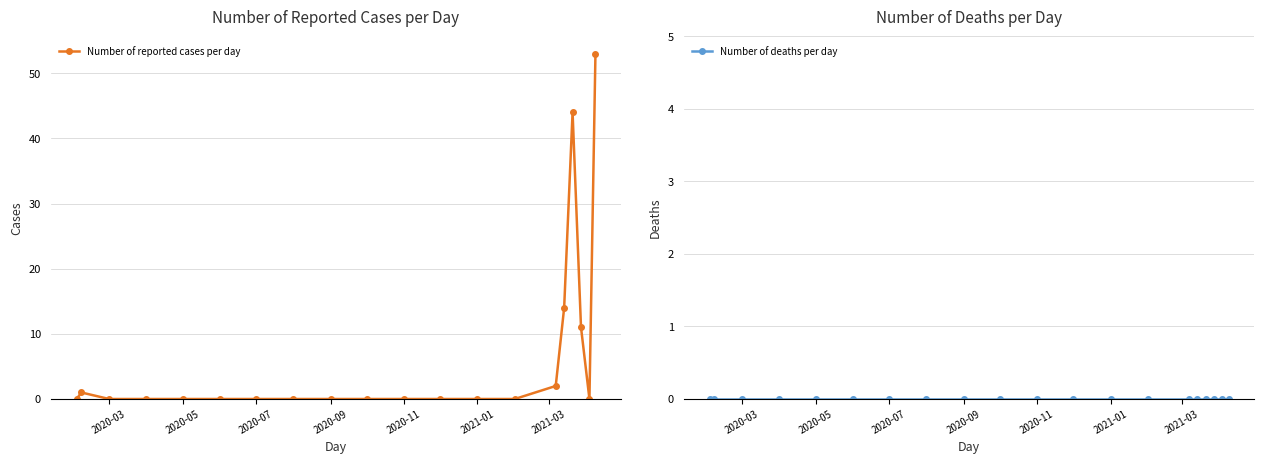

True or false: Number of reported cases per day and Number of deaths per day cross at least once.

False